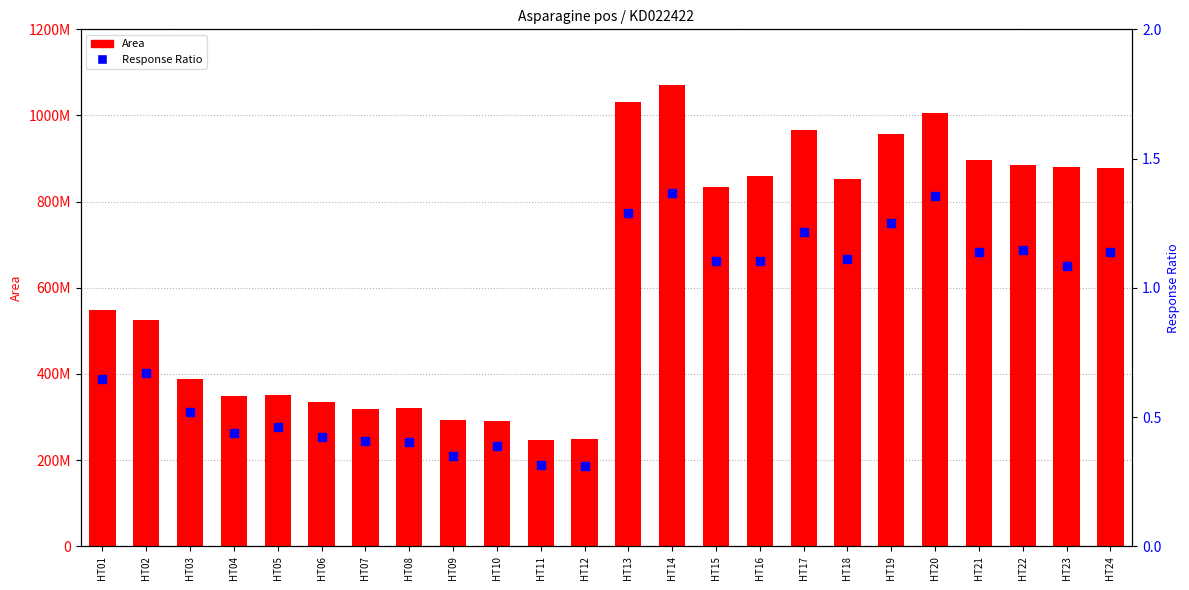

What is the sum of all Area values?

15330454999.0